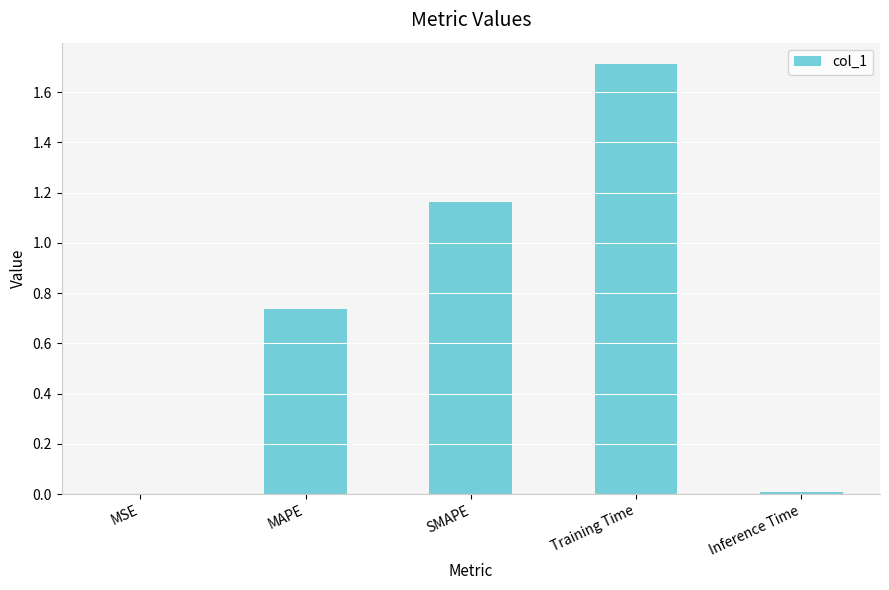

The value at Training Time is 1.2. True or false?

False